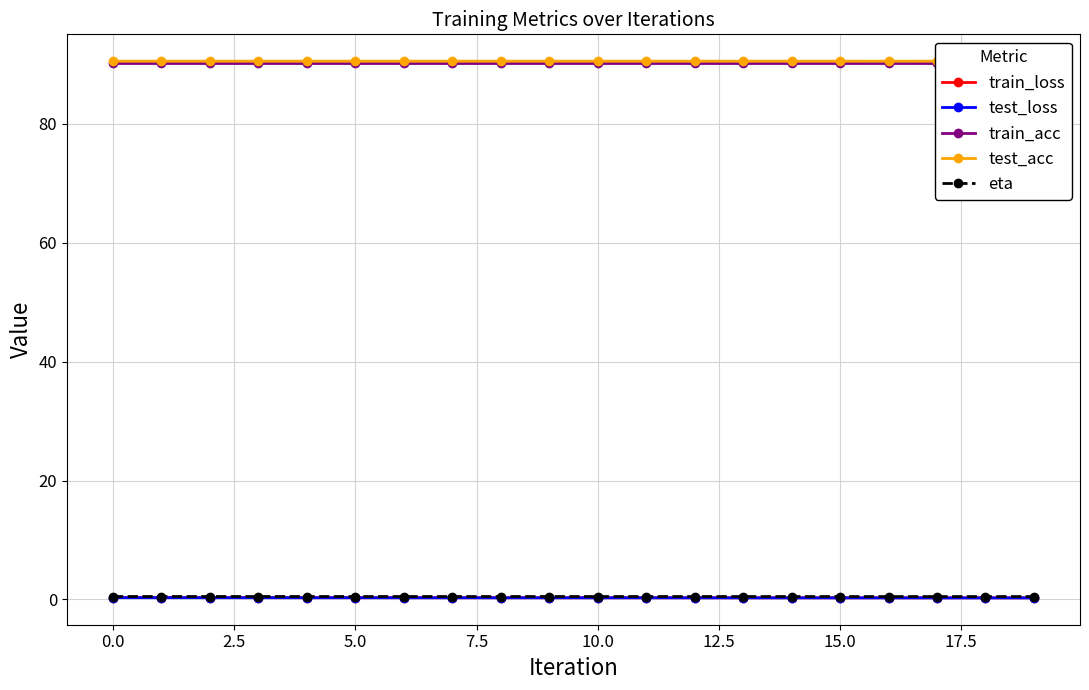

True or false: train_loss has more than 2 points higher than both neighbors.

True